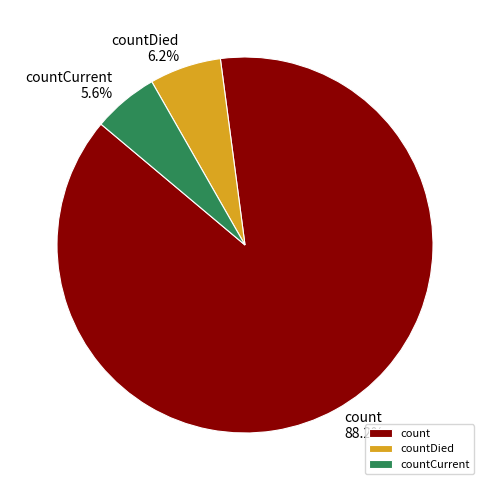

What is the largest slice in the pie chart?

count